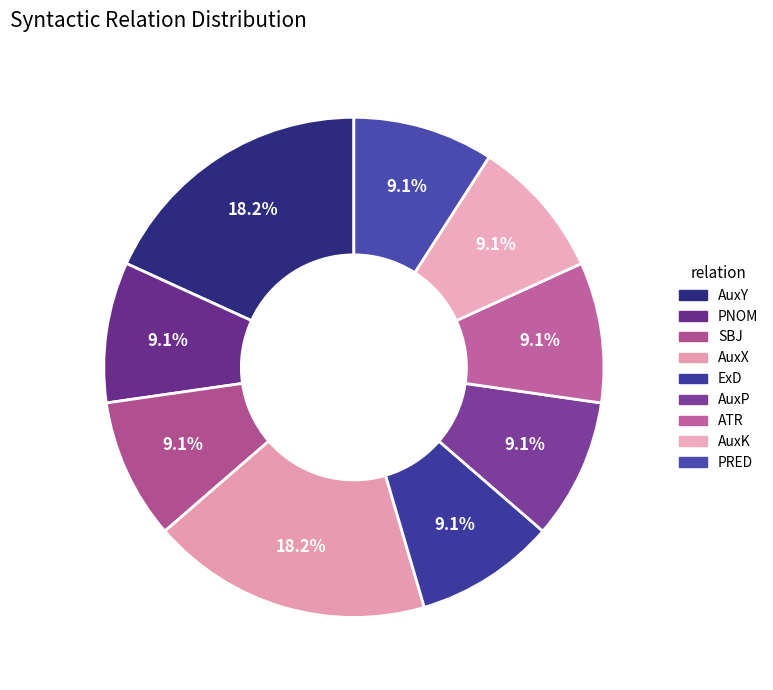

What portion of the pie excludes AuxY?

81.8%